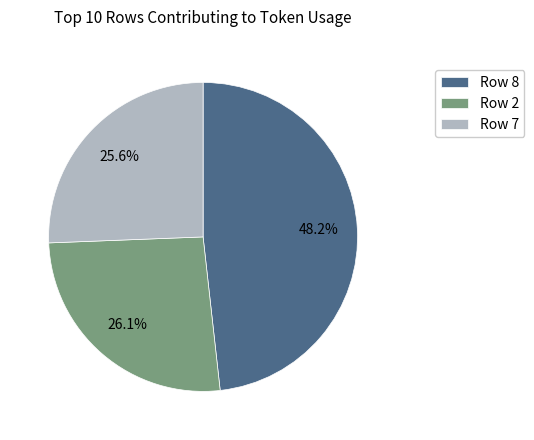

What is the smallest slice in the pie chart?

Row 7